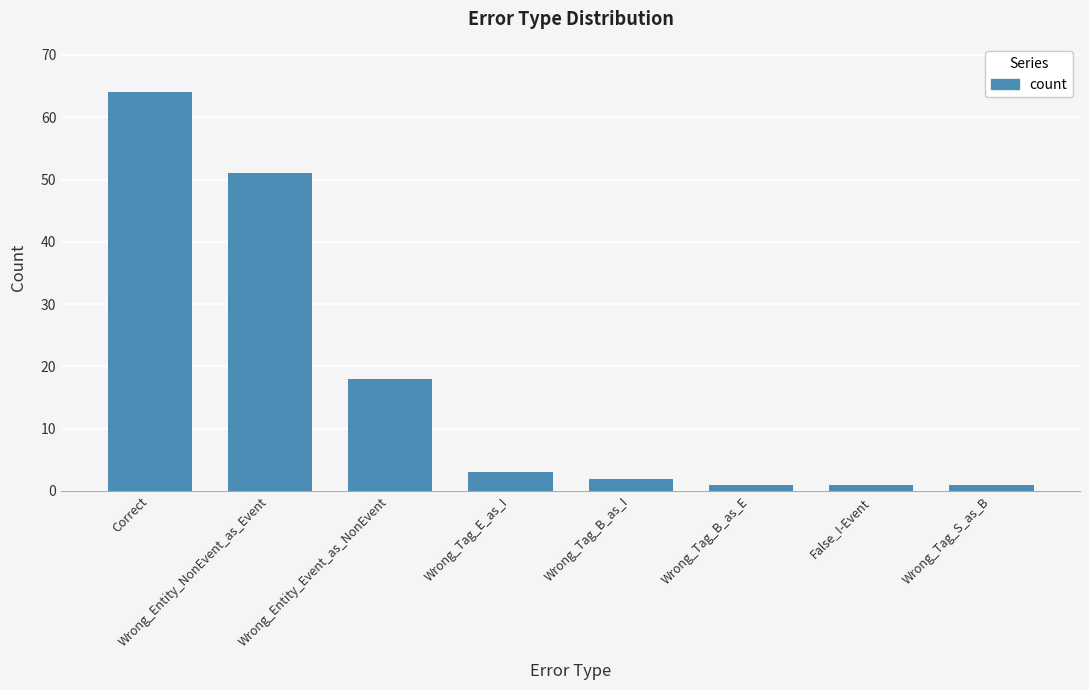

What is the maximum value shown in the chart?

64